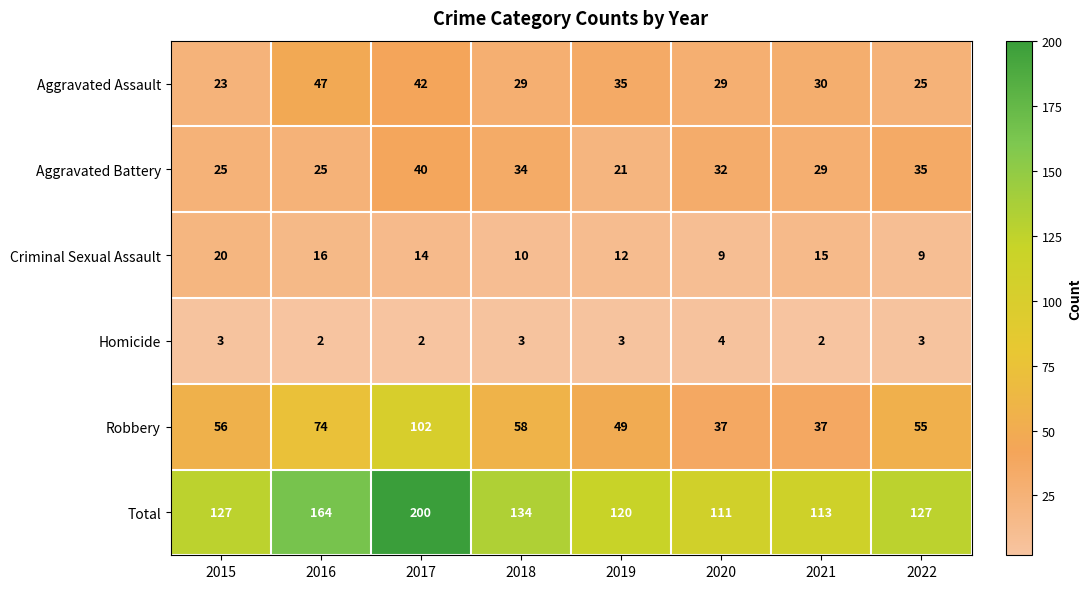

What is the approximate value of Total at 2017?

200